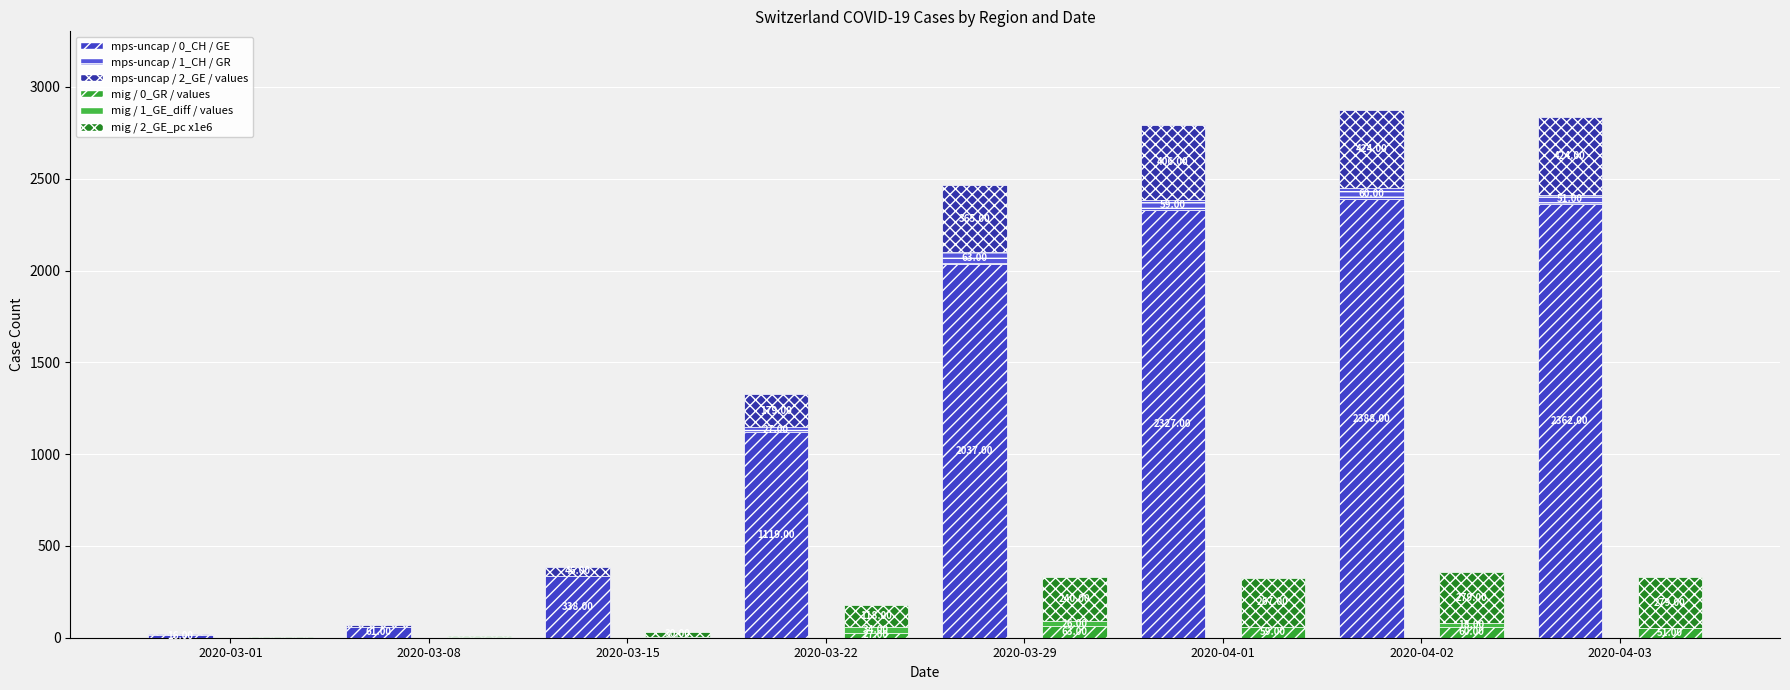

What is the difference between the maximum and minimum values in the mig / 2_GE_pcx1e6 series?

277